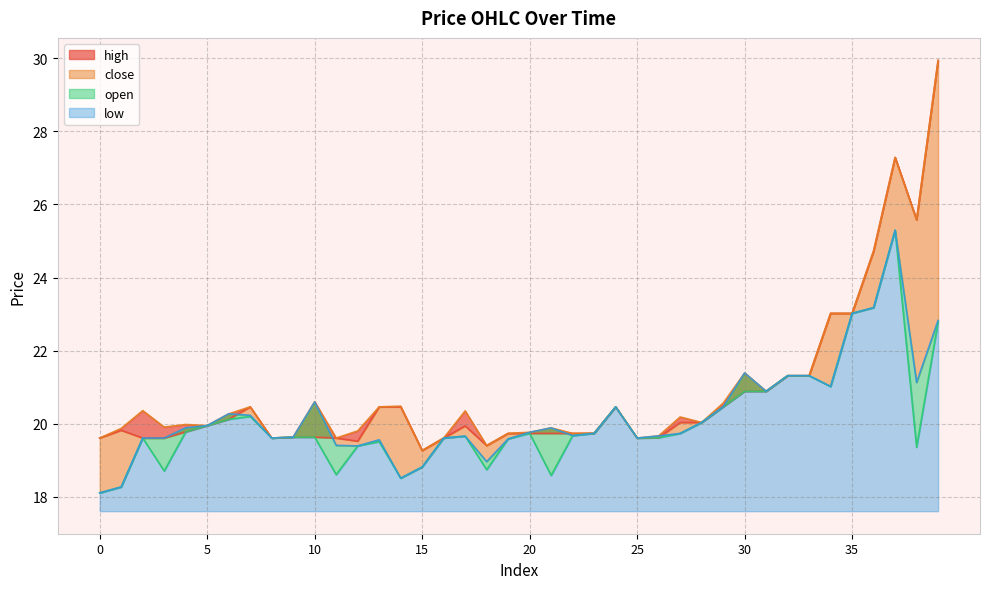

The low series shows 30.9 at 23. True or false?

False